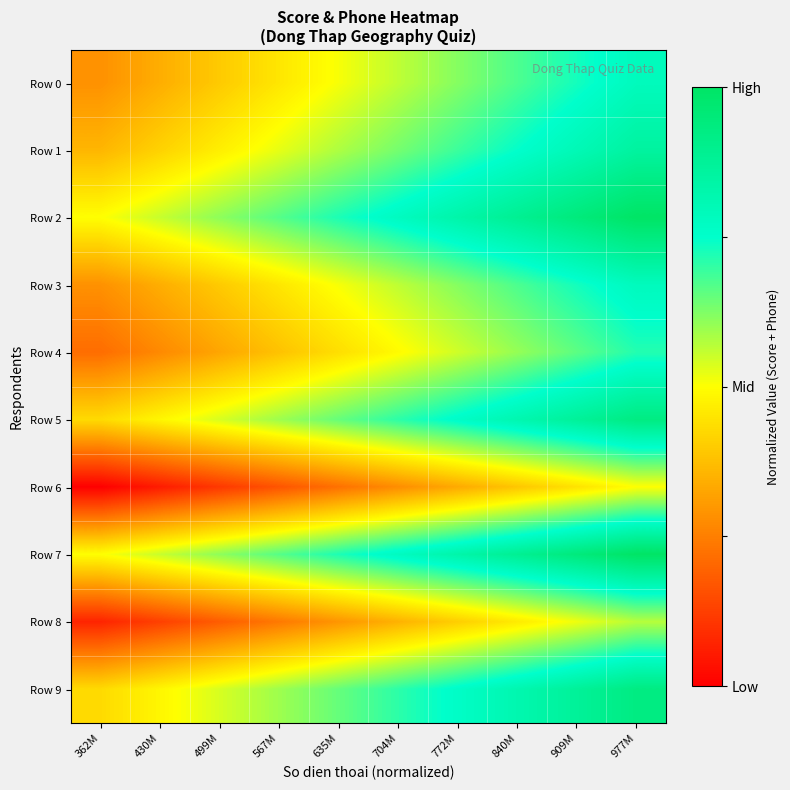

List the series in order of their peak value, highest first.

Row 2, Row 7, Row 5, Row 9, Row 1, Row 0, Row 3, Row 4, Row 8, Row 6